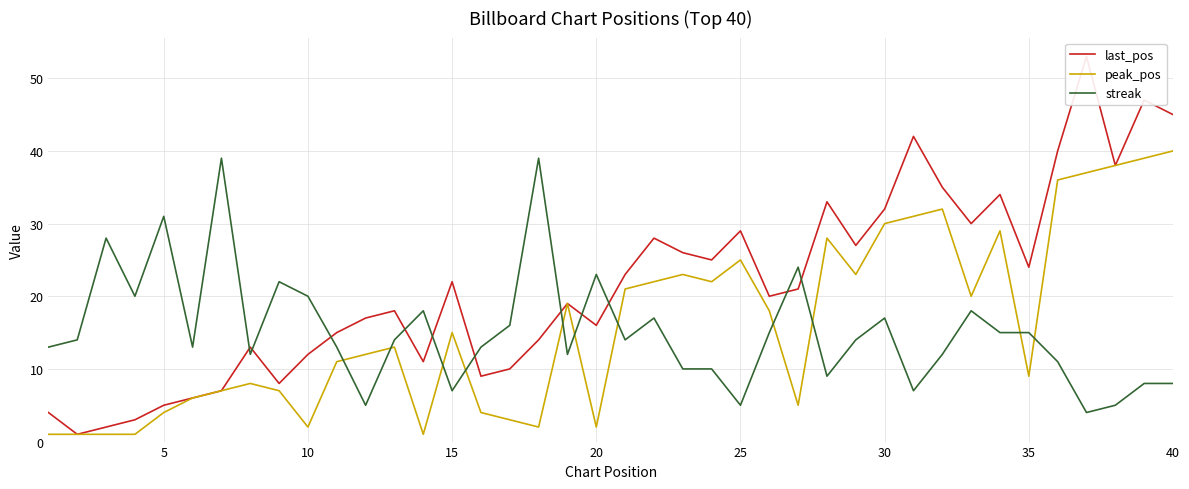

Which series ends up on top after the final intersection of peak_pos and streak?

peak_pos